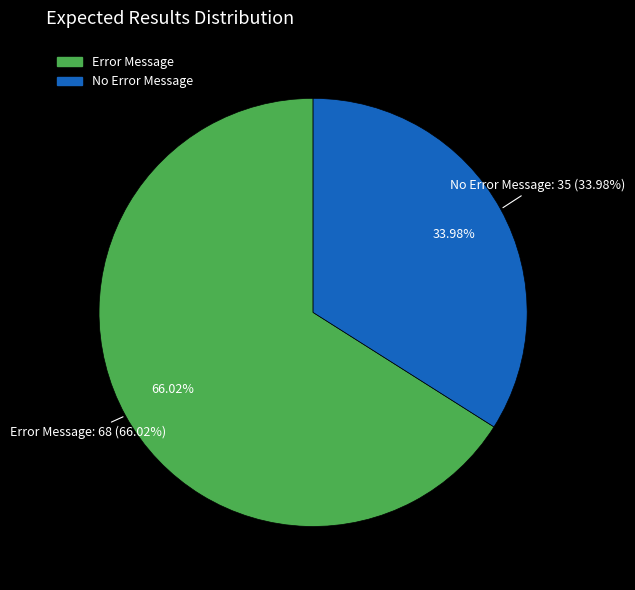

What is the smallest slice in the pie chart?

No Error Message